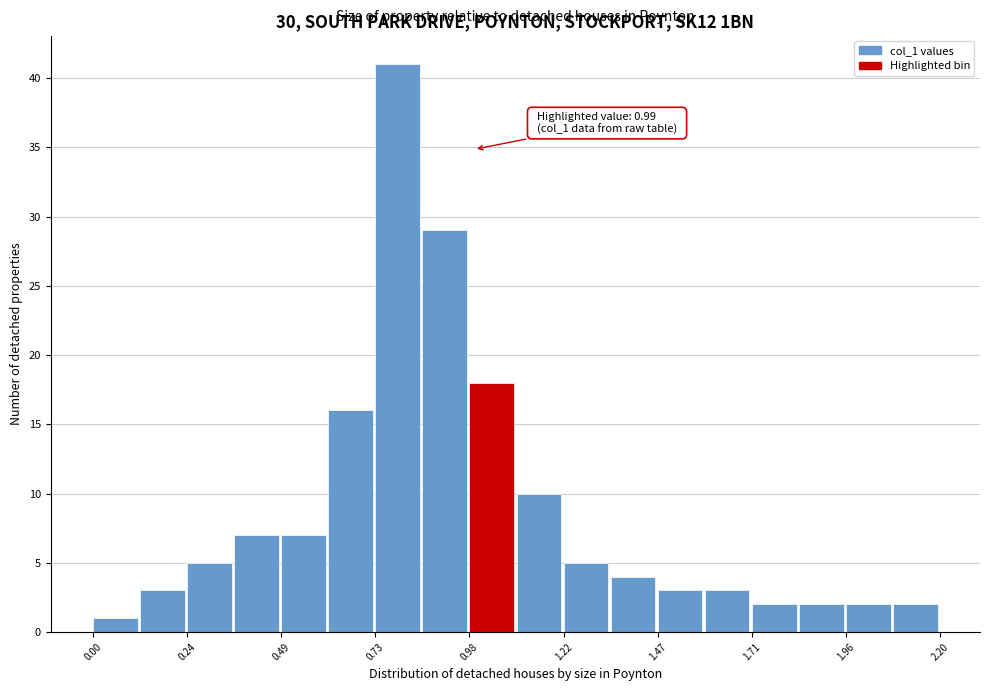

Around what value on the x-axis is the tallest bar? Give the approximate position of its centre, as read against the axis.

0.80